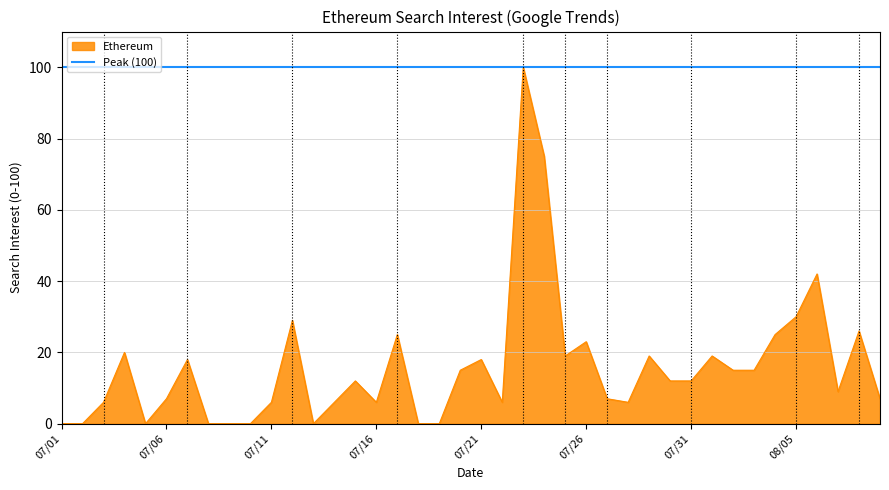

What is the maximum value for Ethereum?

100